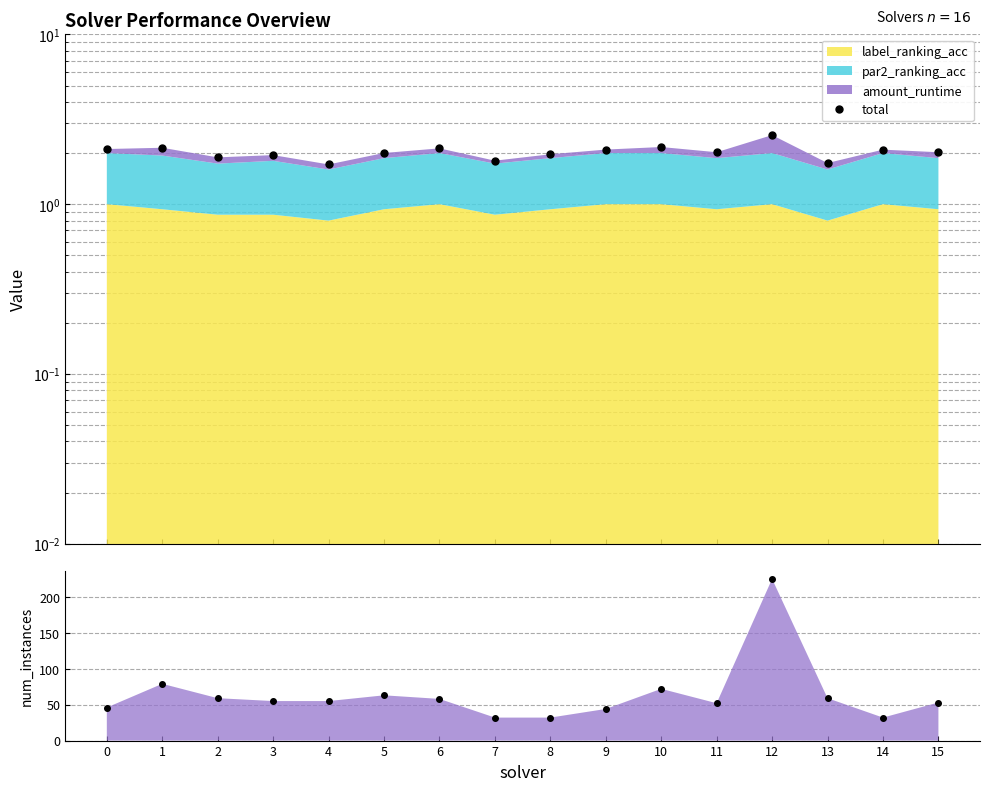

True or false: num_instances_pts has more than 1 points higher than both neighbors.

True